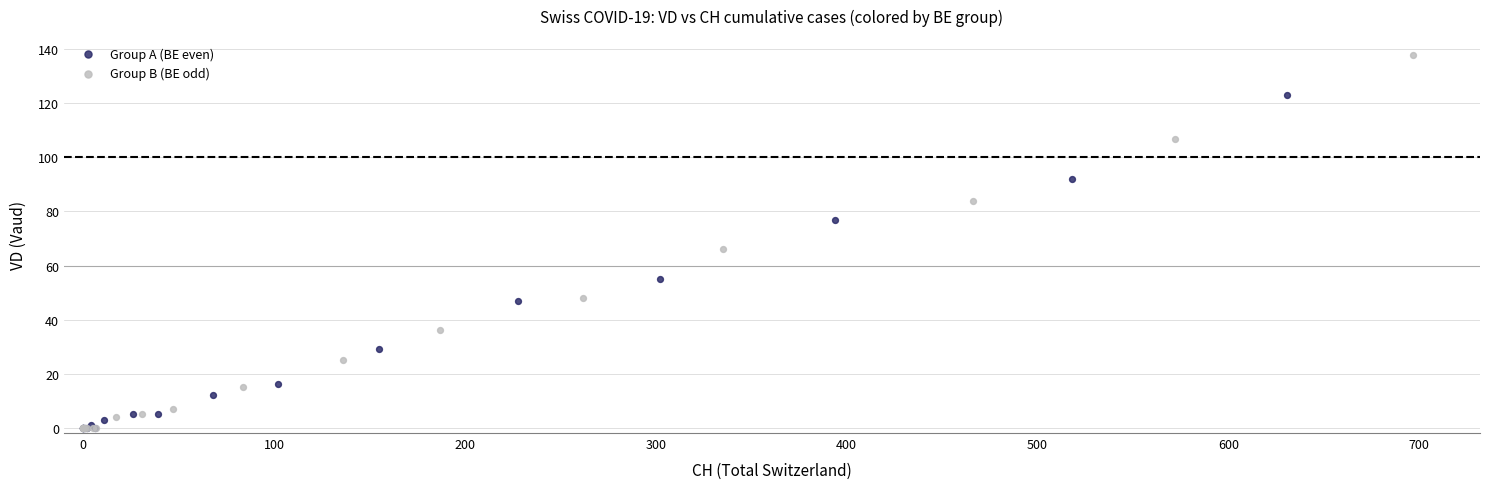

Which series contains the highest Y value?

Group B (BE odd)